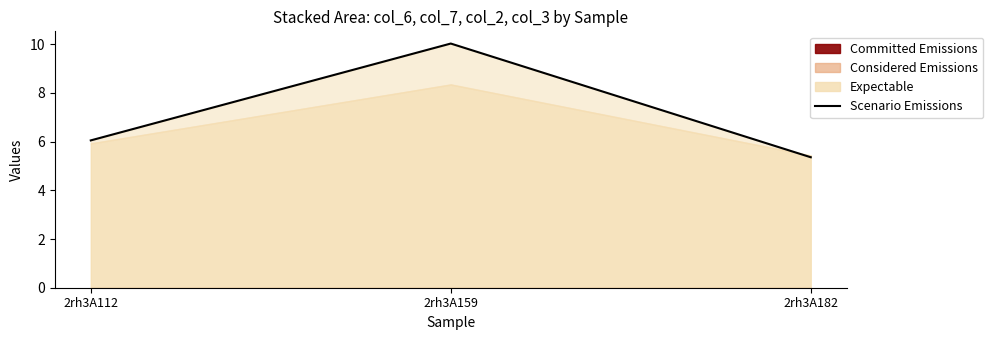

What is the change in value from 2rh3A112 to 2rh3A159?

+4.0